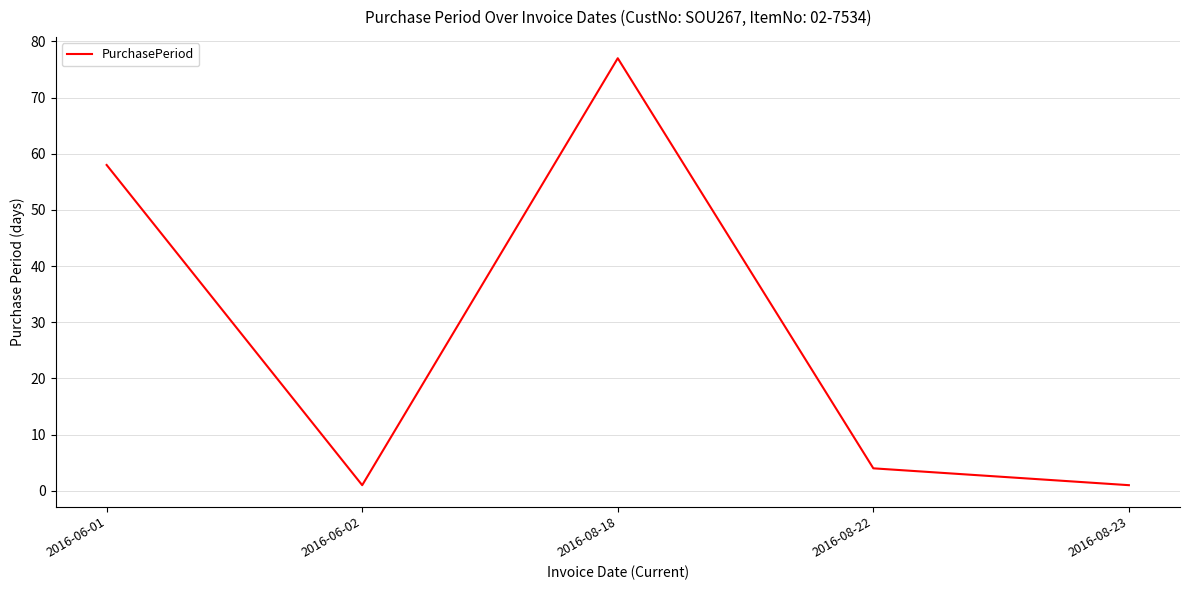

How many lines are shown in the chart?

1